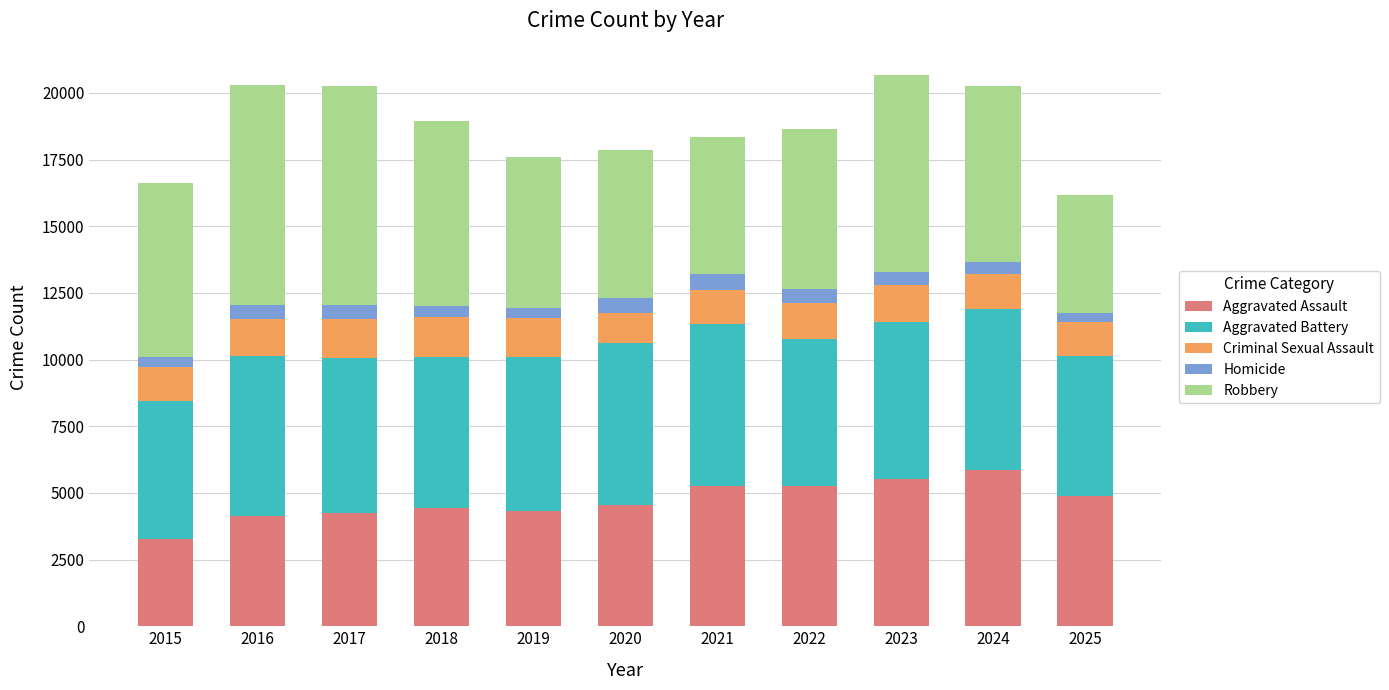

What is the total value across all series at 2024?

20265